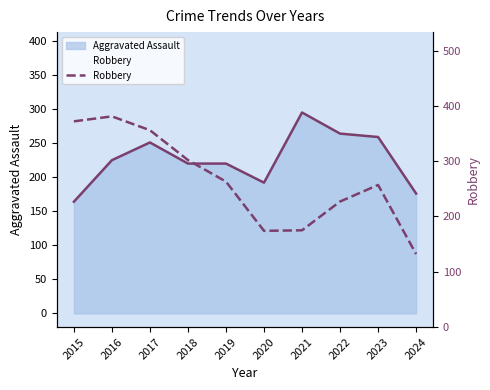

Reading left to right, what are all the values shown in this chart?

372	381	356	302	263	174	175	227	257	132